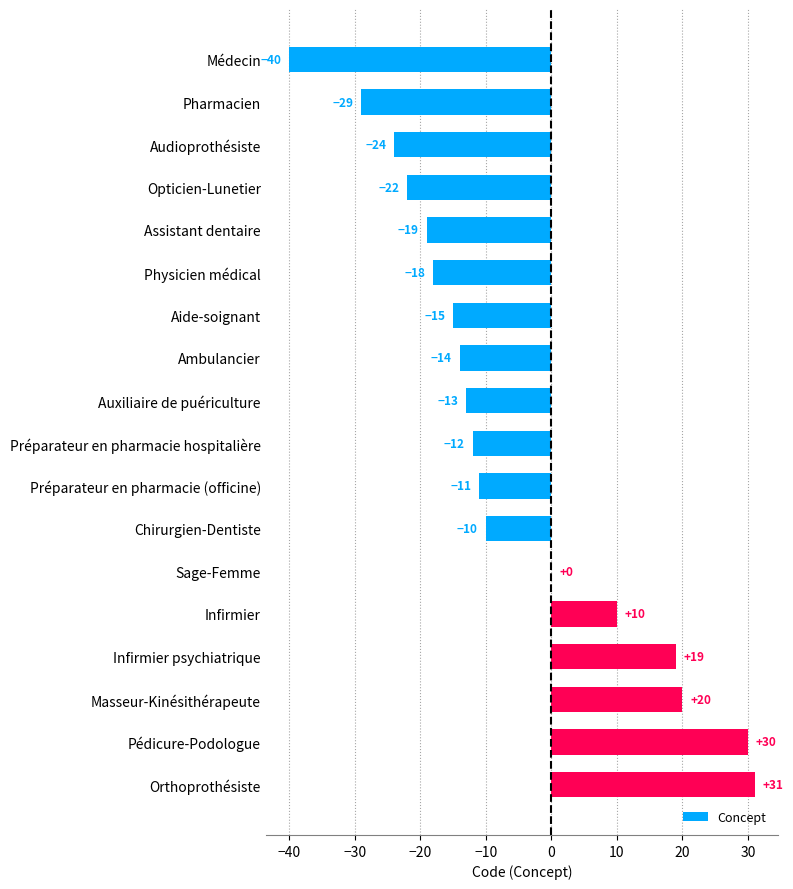

Reading top to bottom, transcribe all the data shown in this chart.

Médecin=-40	Pharmacien=-29	Audioprothésiste=-24	Opticien-Lunetier=-22	Assistant dentaire=-19	Physicien médical=-18	Aide-soignant=-15	Ambulancier=-14	Auxiliaire de puériculture=-13	Préparateur en pharmacie hospitalière=-12	Préparateur en pharmacie (officine)=-11	Chirurgien-Dentiste=-10	Sage-Femme=0	Infirmier=10	Infirmier psychiatrique=19	Masseur-Kinésithérapeute=20	Pédicure-Podologue=30	Orthoprothésiste=31